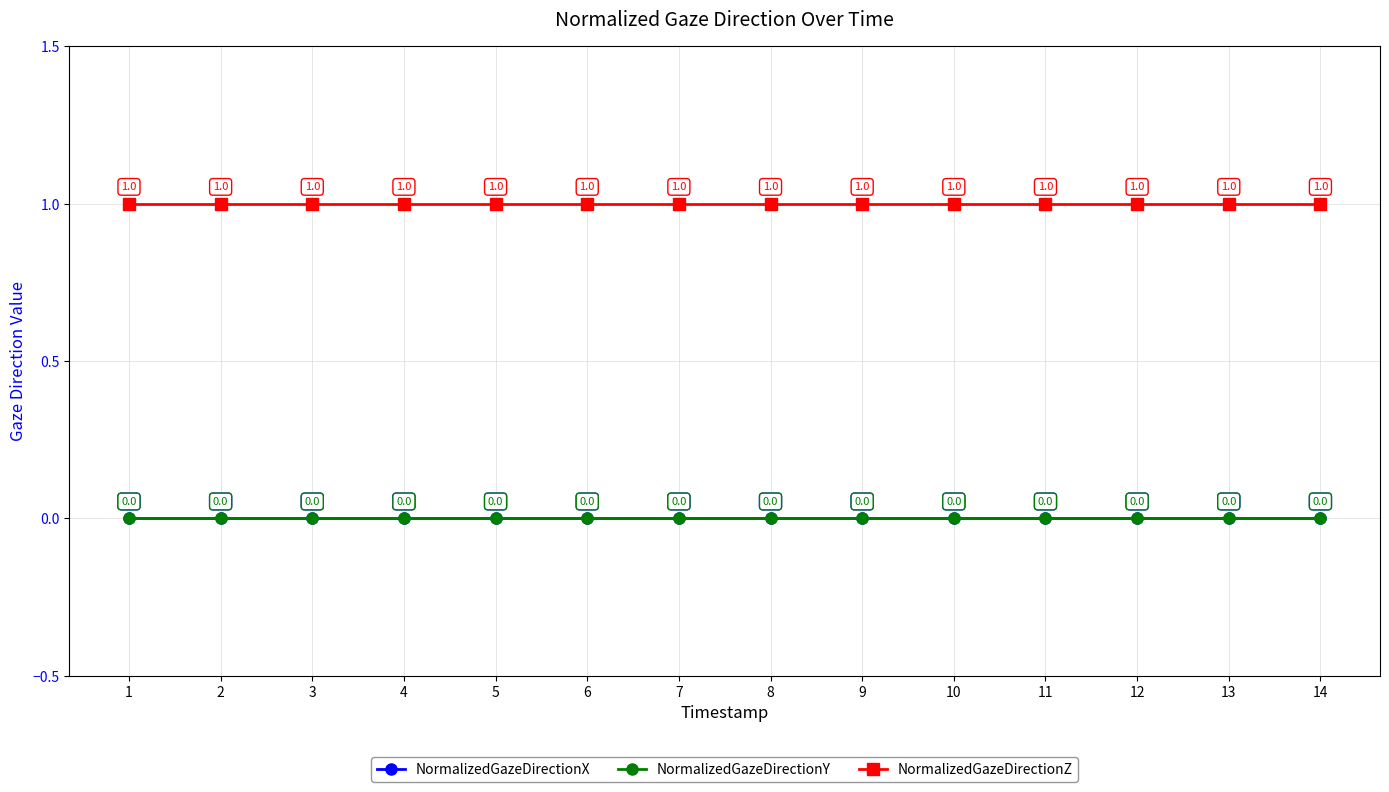

What are all the series names shown in the legend?

NormalizedGazeDirectionX, NormalizedGazeDirectionY, NormalizedGazeDirectionZ